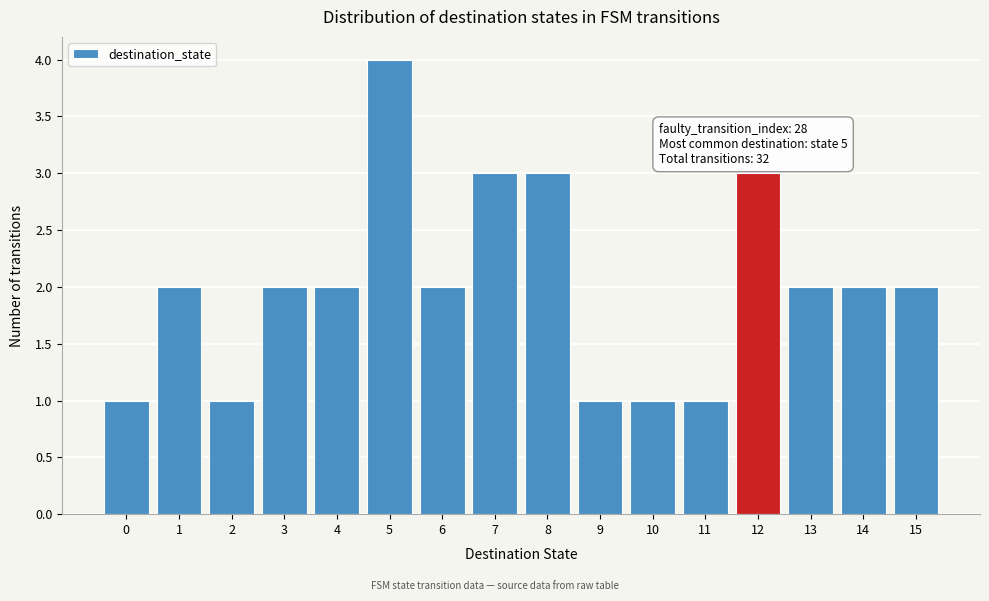

Over which range of the x-axis is the bar tallest?

4.5 to 5.5